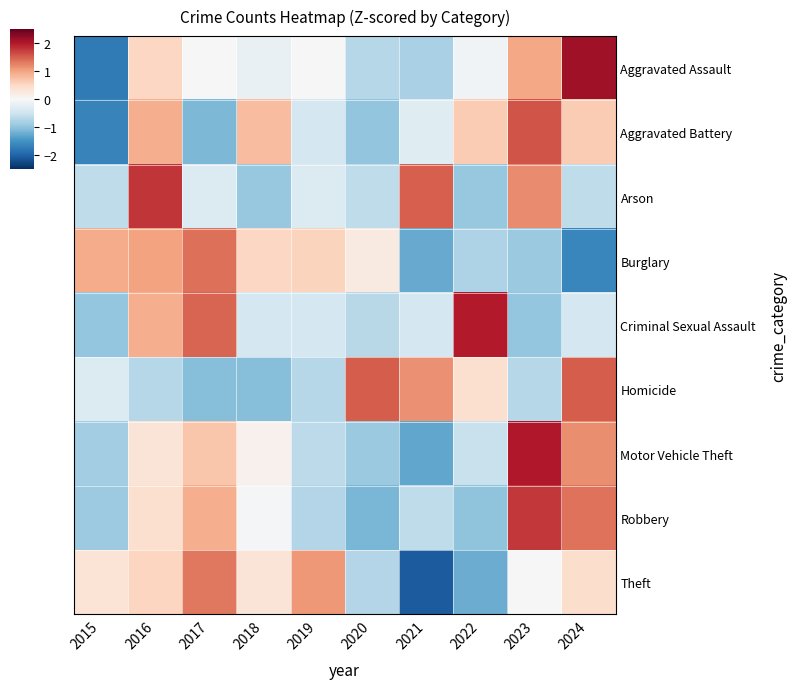

At how many categories does at least one series exceed 1?

8